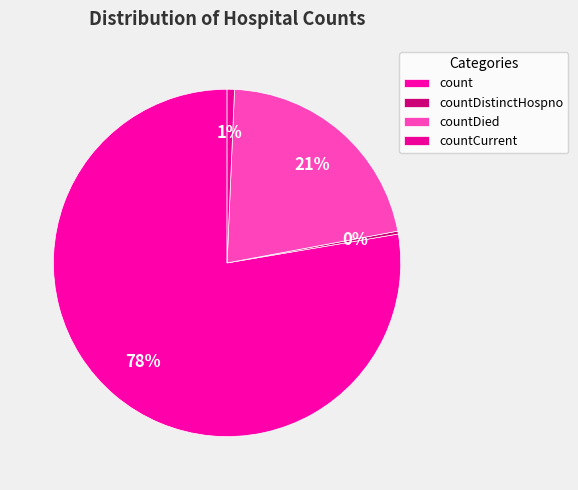

Does any single category account for the majority?

Yes